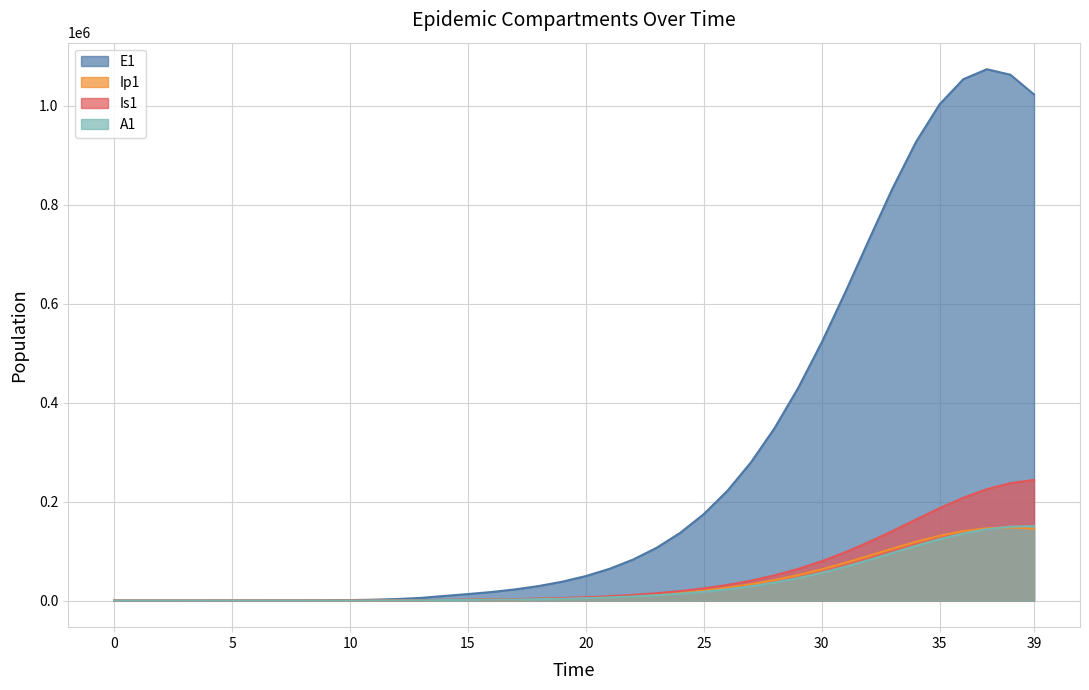

Is the value of Ip1 at 12 greater than the value of Is1 at 4?

Yes